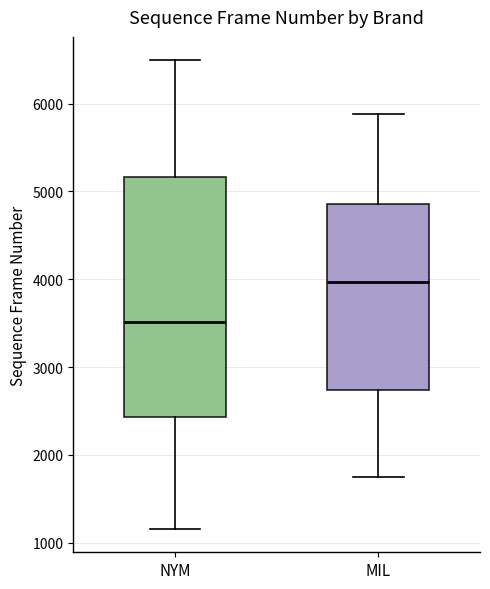

Comparing the boxes themselves (not the whiskers), which one is the tallest?

NYM